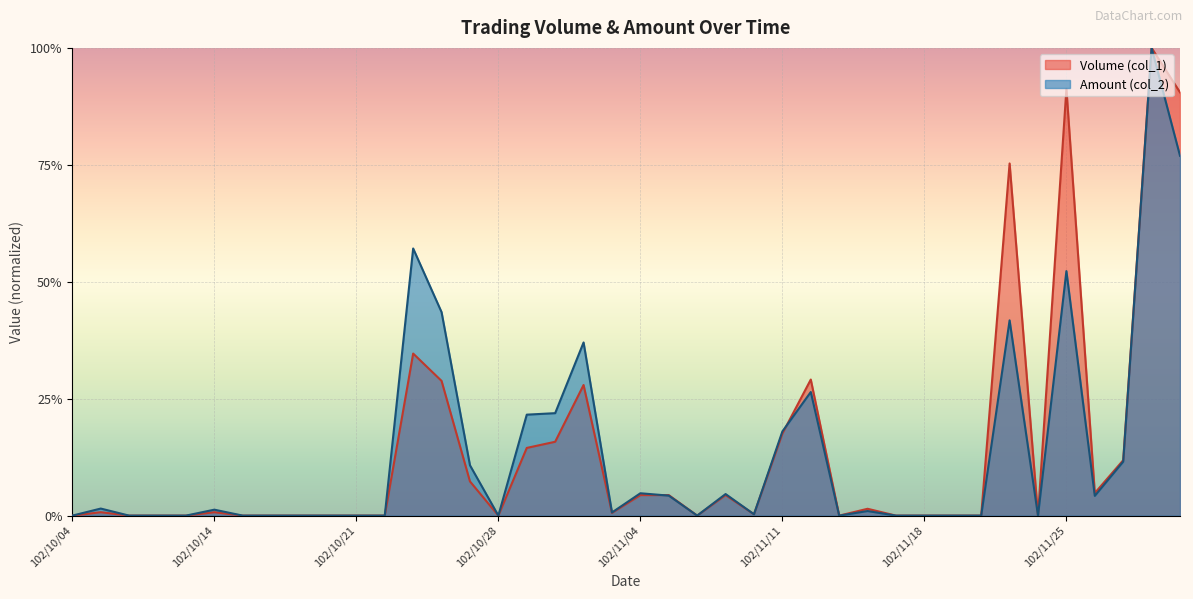

Which series ends up on top after the final intersection of Volume (col_1) and Amount (col_2)?

Volume (col_1)